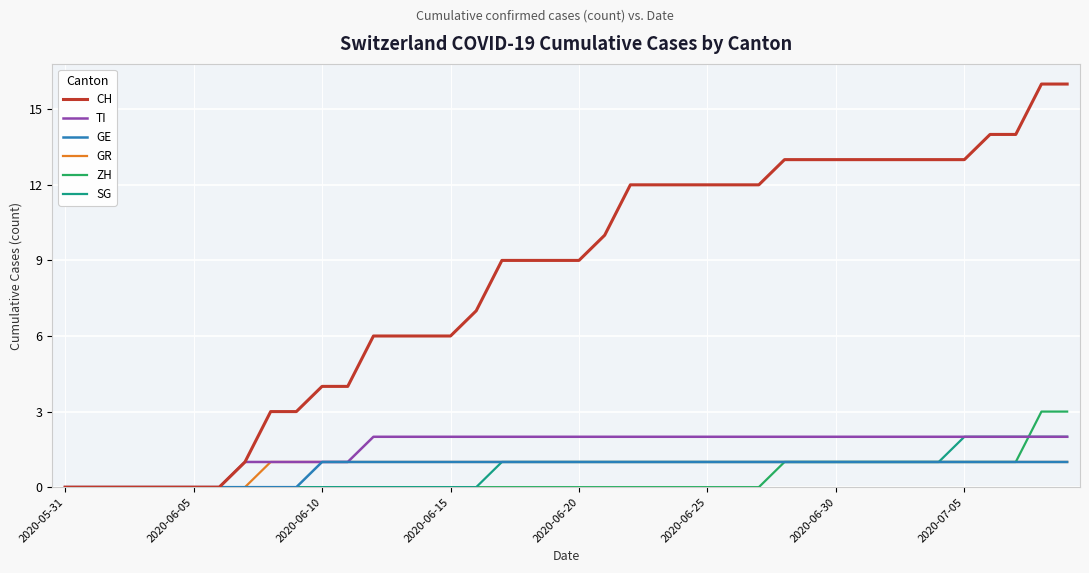

Which series has the widest spread of values?

CH